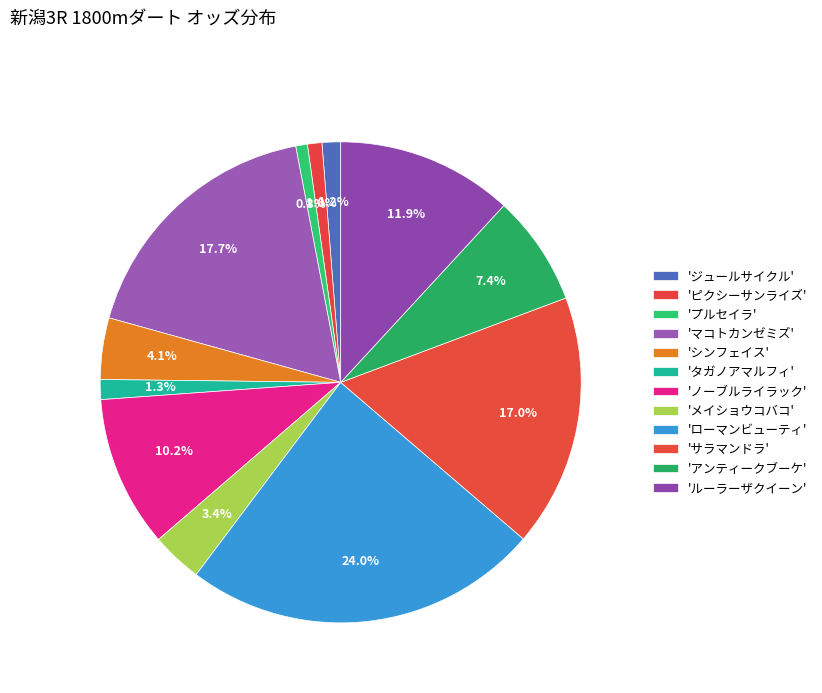

How many segments does this pie chart have?

12